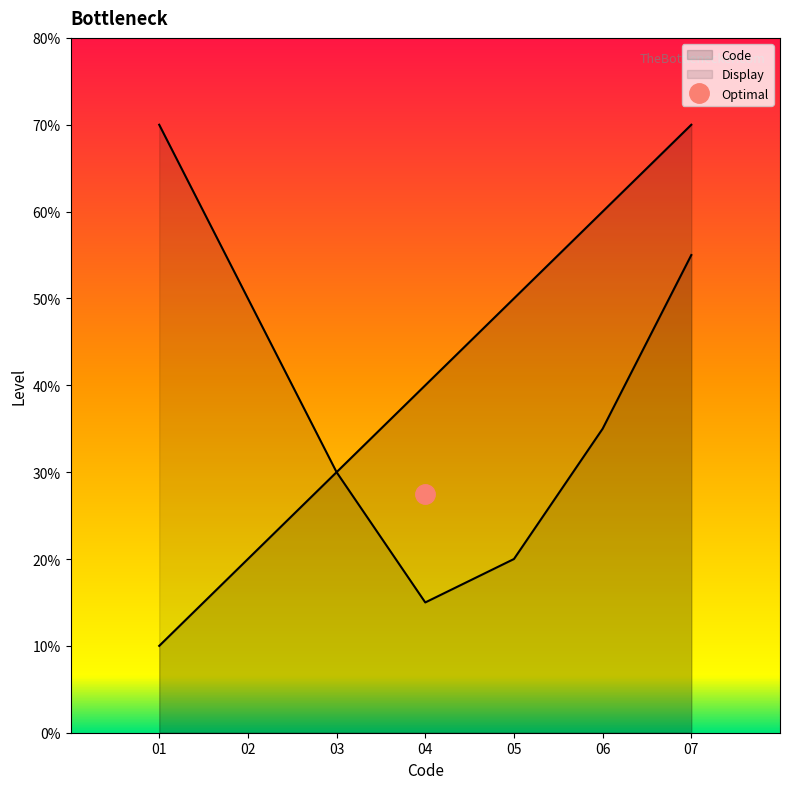

Does the chart display data point markers on the line(s)?

No